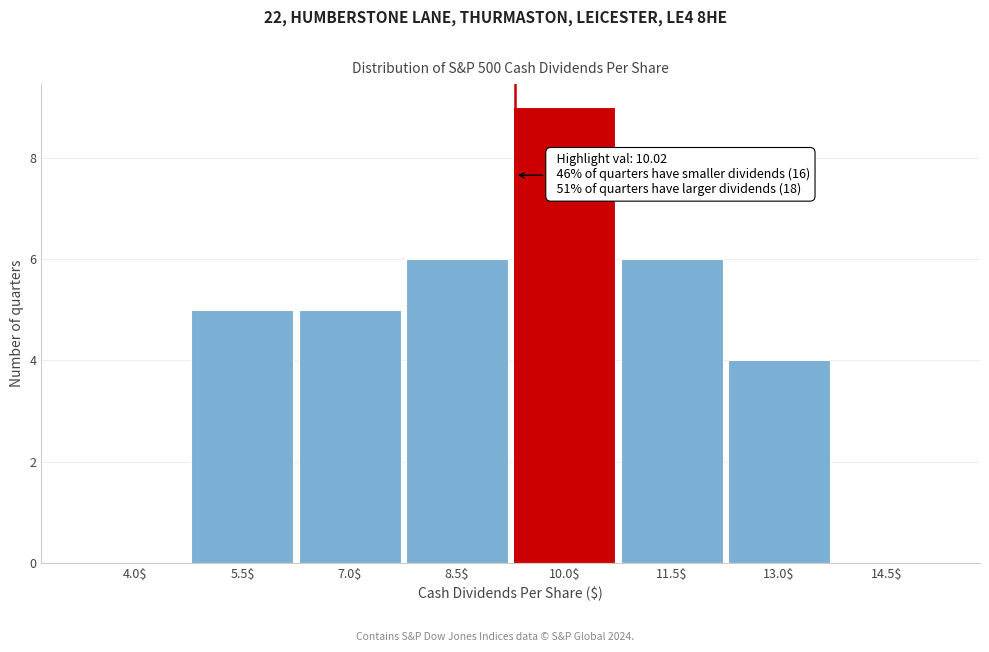

The value at 4.0$ is 0. True or false?

True